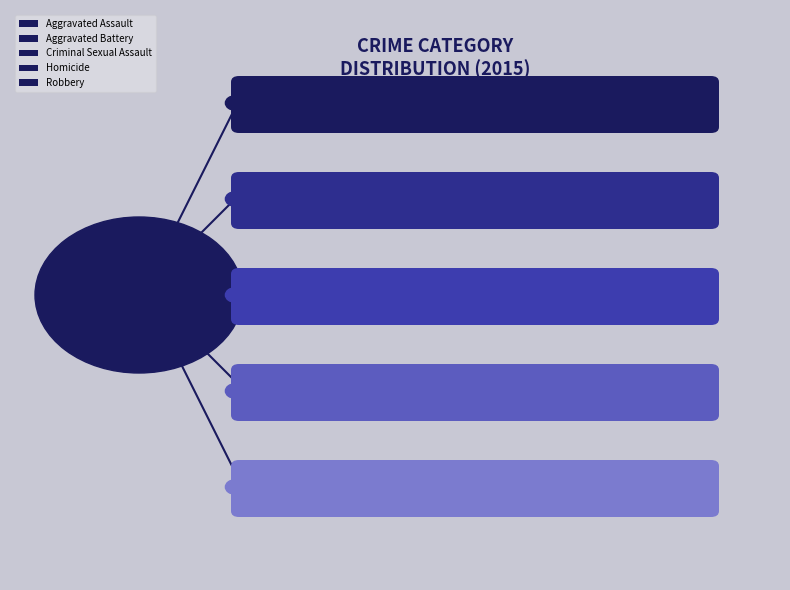

Is Homicide the majority of the pie?

No